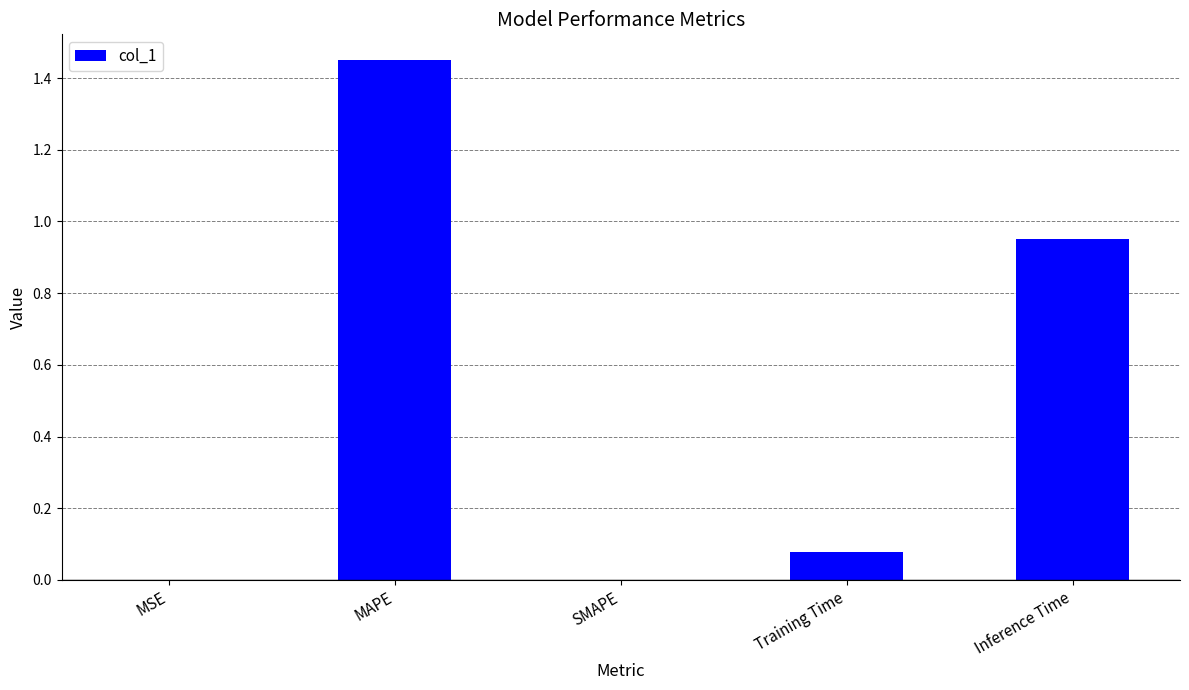

Which label corresponds to the largest value in the chart?

MAPE